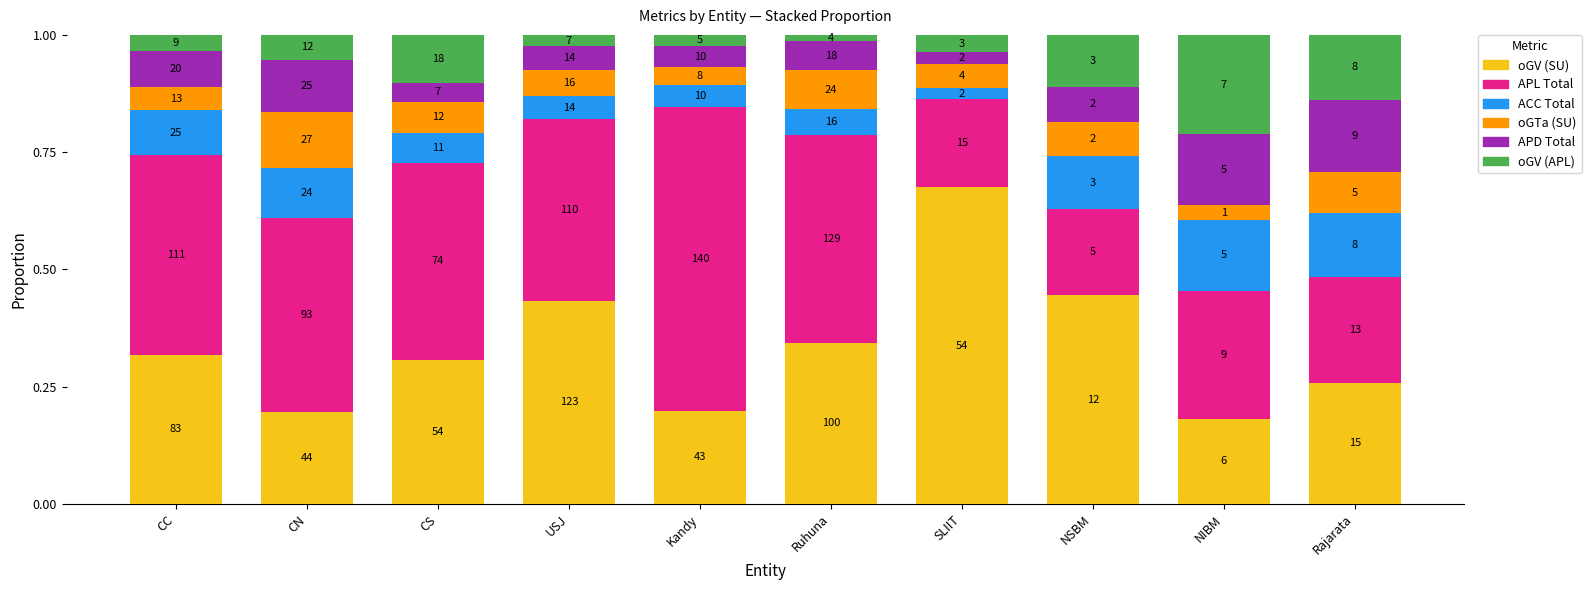

What is the label of the 3rd bar from the left?

CS